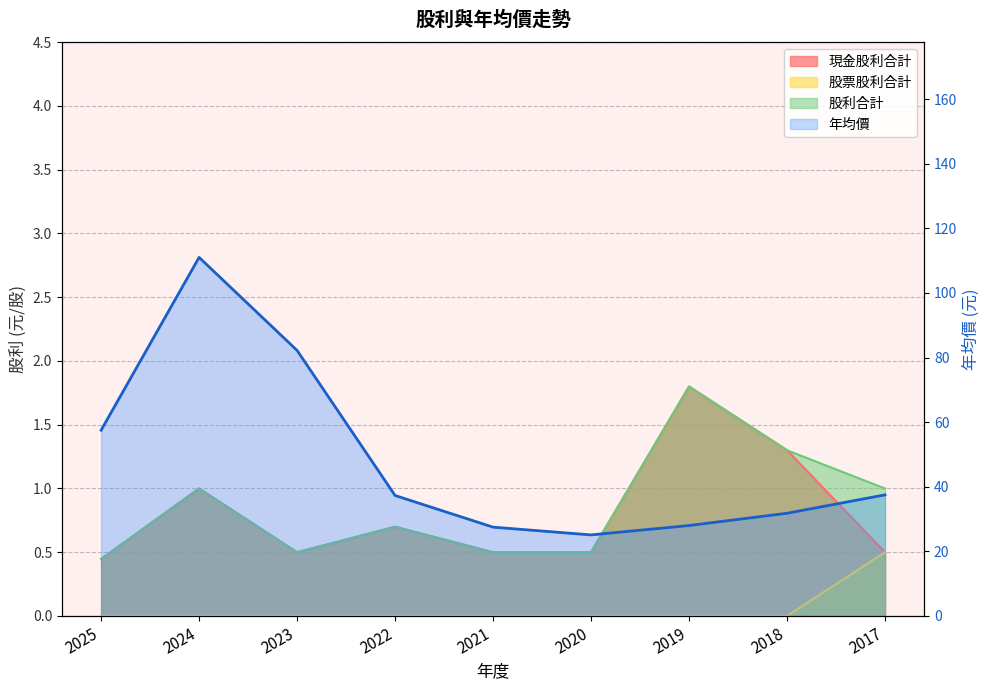

Which category has the lowest value in the 年均價 series?

2020